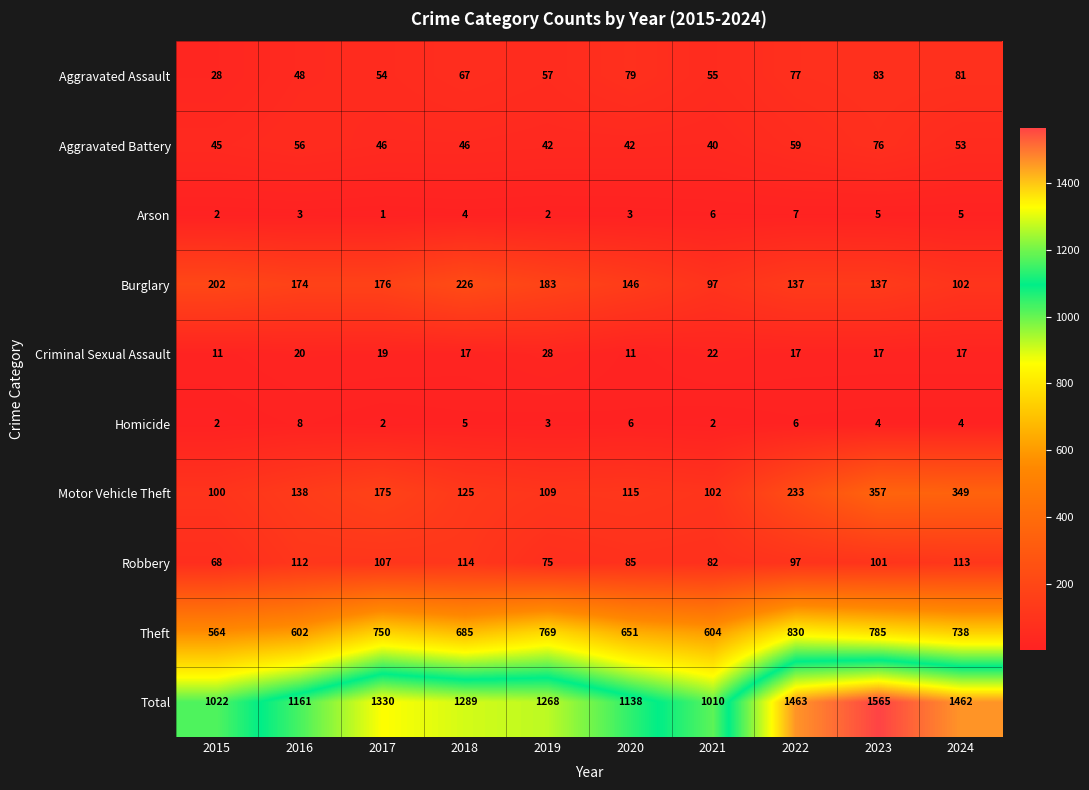

What is the lowest value of the Aggravated Battery series?

40